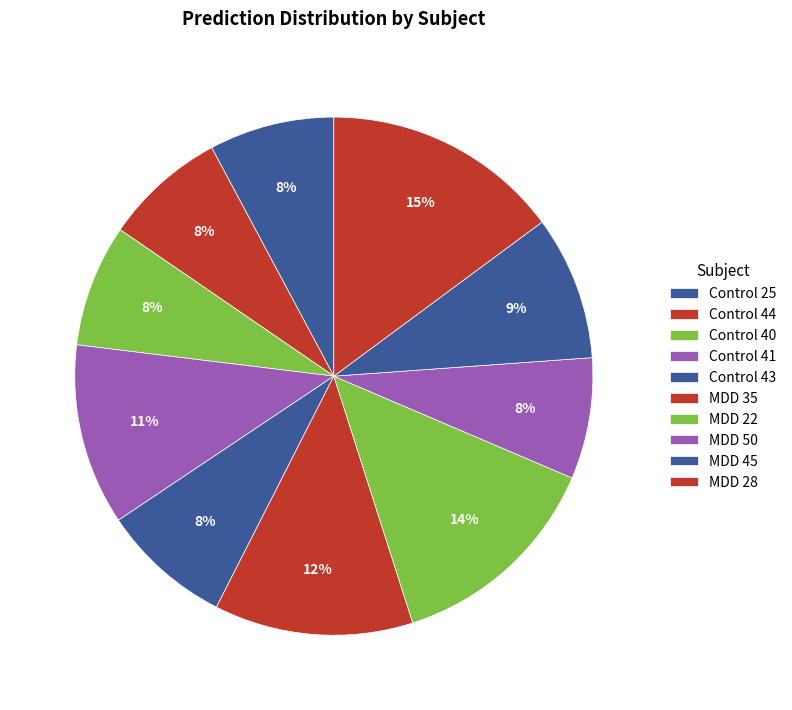

Which category has the biggest portion of the pie?

MDD 28